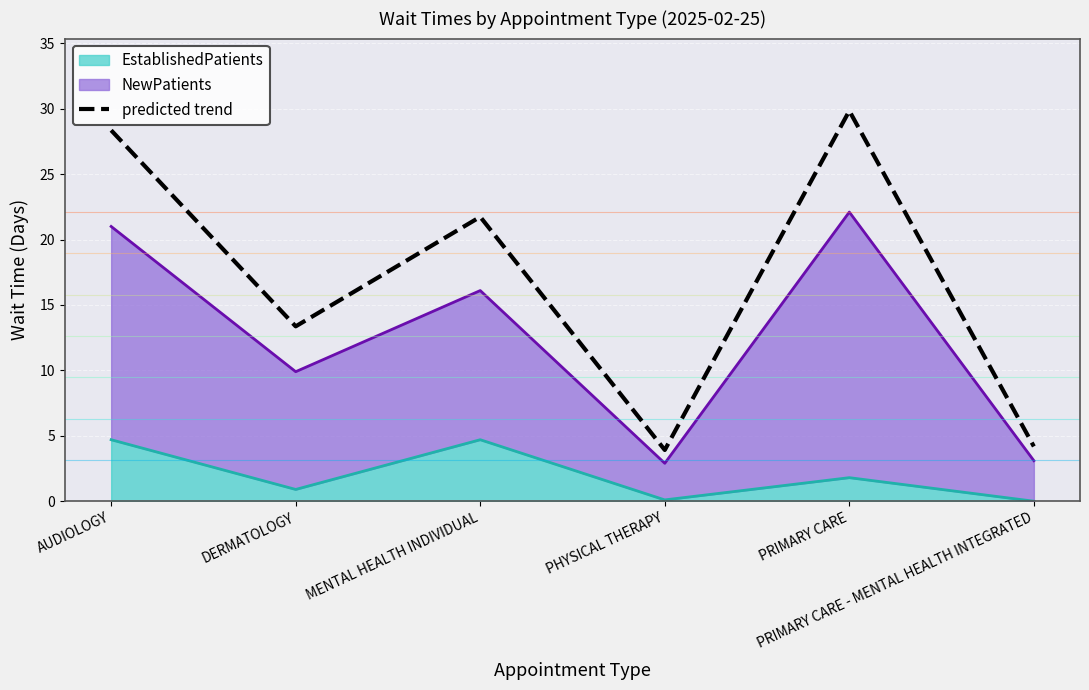

What is the change in value from MENTAL HEALTH INDIVIDUAL to PHYSICAL THERAPY?

-17.8